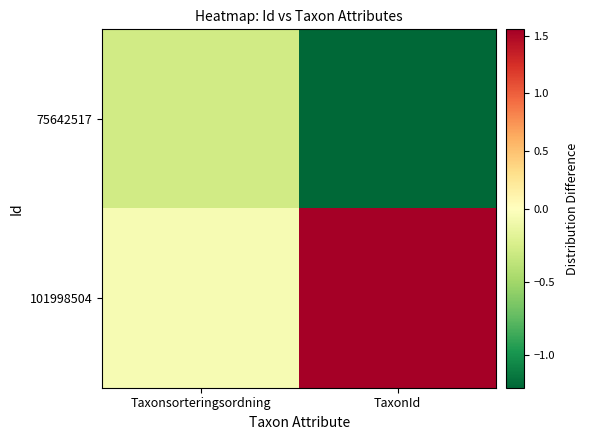

Reading left to right, list all the values displayed in this chart.

75642517: Taxonsorteringsordning=-0.3	TaxonId=-1.2
101998504: Taxonsorteringsordning=-0.1	TaxonId=1.6